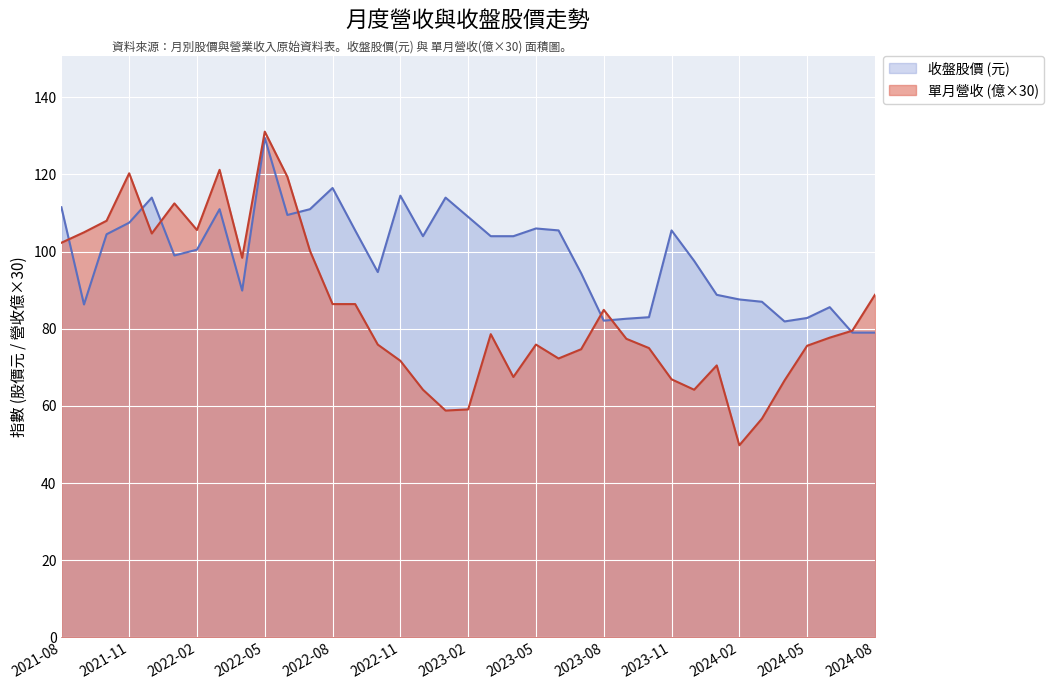

Which series has the largest total across all categories?

收盤股價 (元)